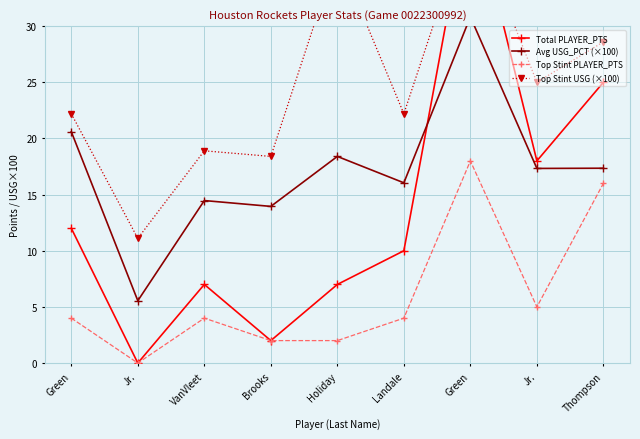

List the labels in order of Avg USG_PCT (×100) value, largest first.

Green, Green, Holiday, Thompson, Jr., Landale, VanVleet, Brooks, Jr.